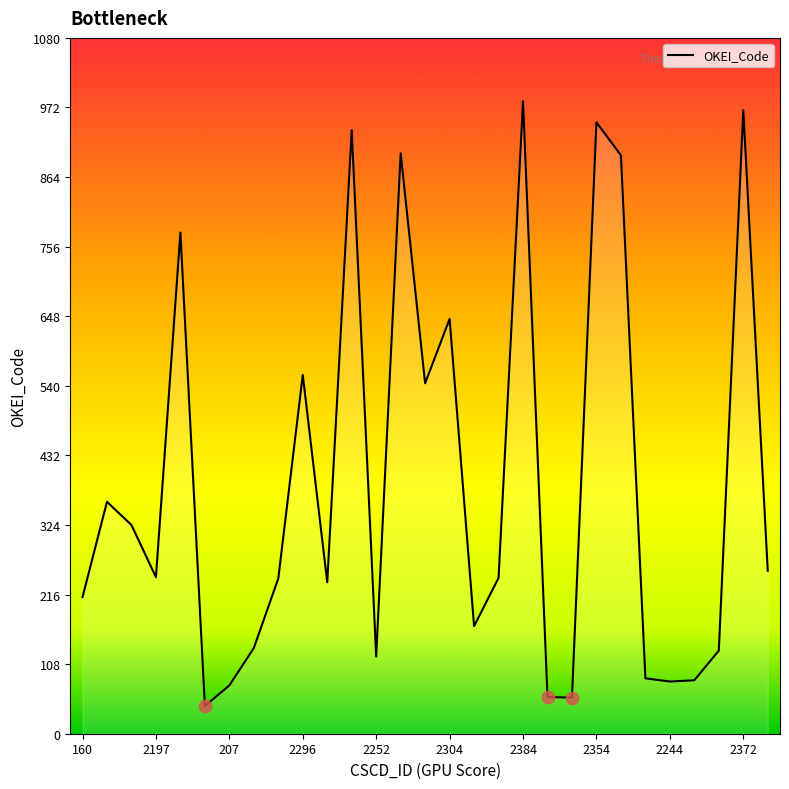

What is the difference between the maximum and minimum values?

939